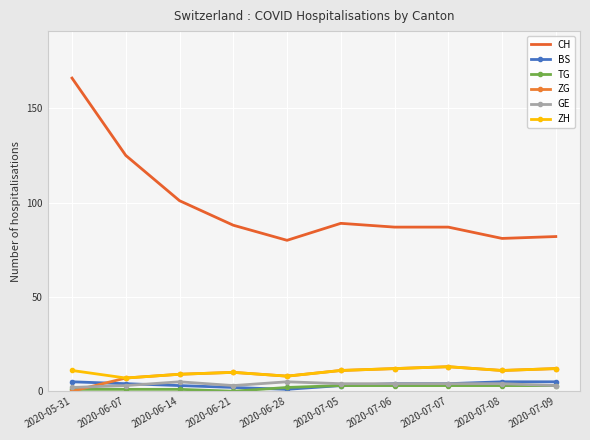

Is the value of GE at 2020-06-21 greater than the value of BS at 2020-05-31?

No